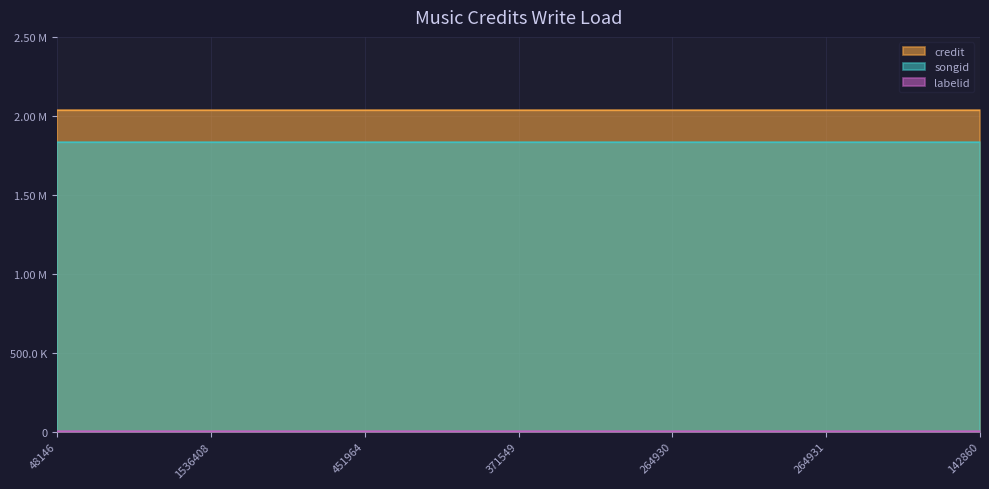

List the series in order of their peak value, highest first.

credit, songid, labelid